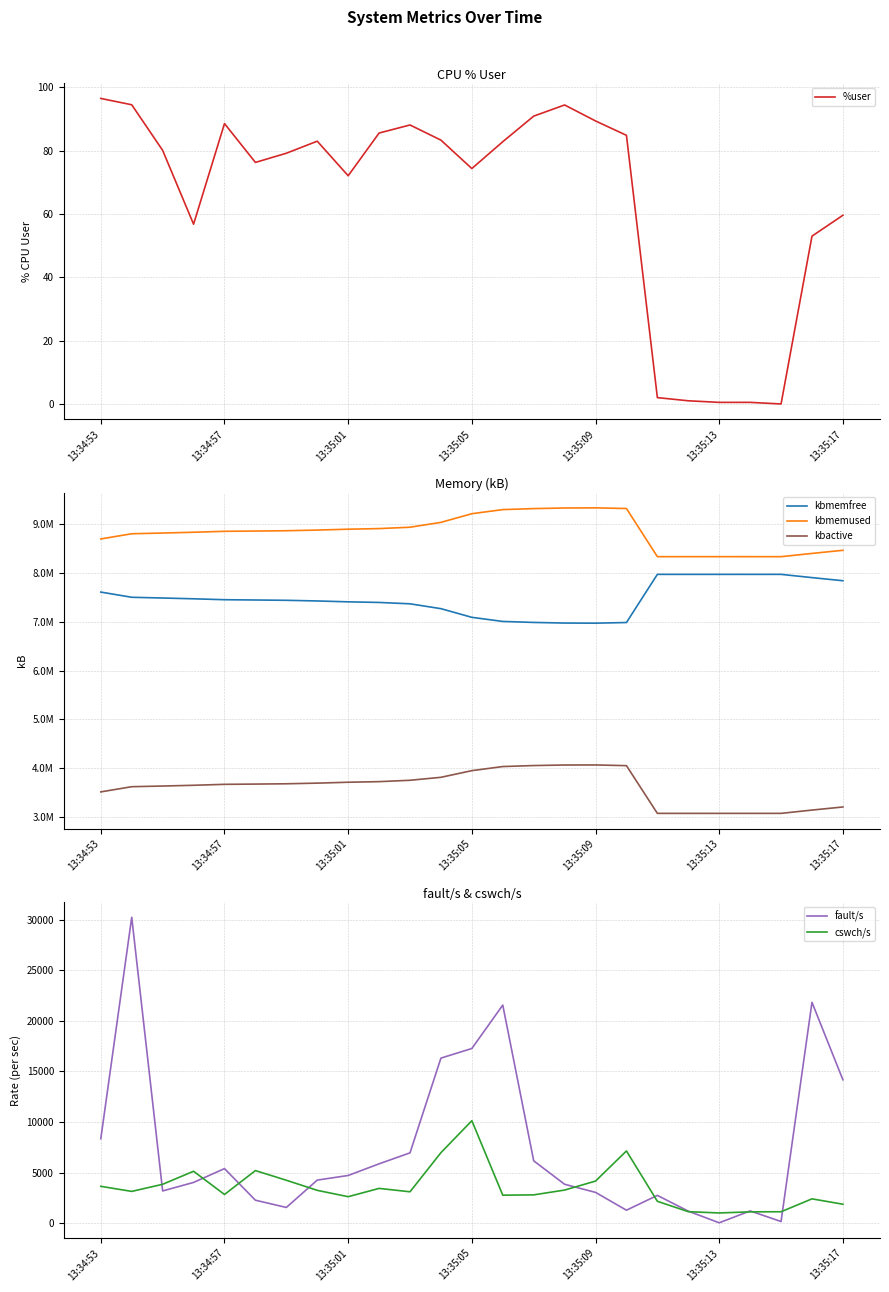

True or false: kbmemused and fault/s cross at least once.

False